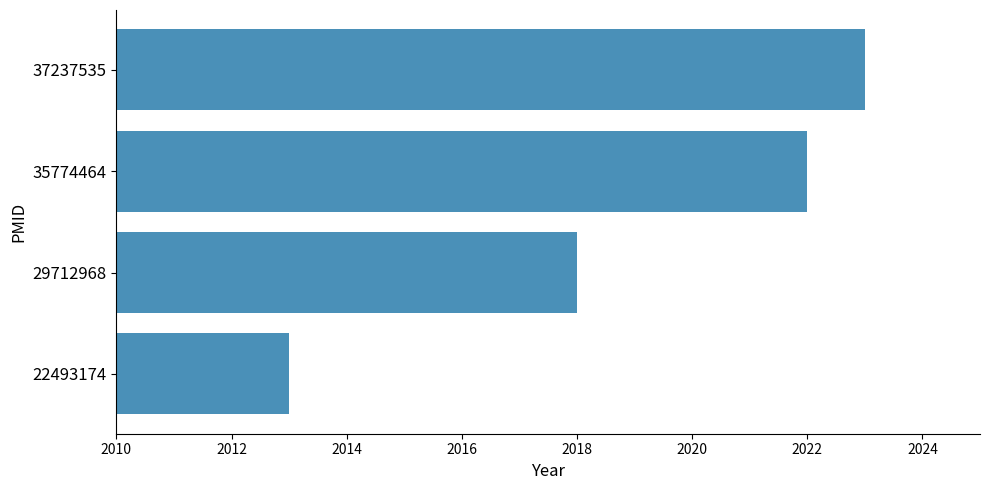

Which category has the highest value across all series?

37237535